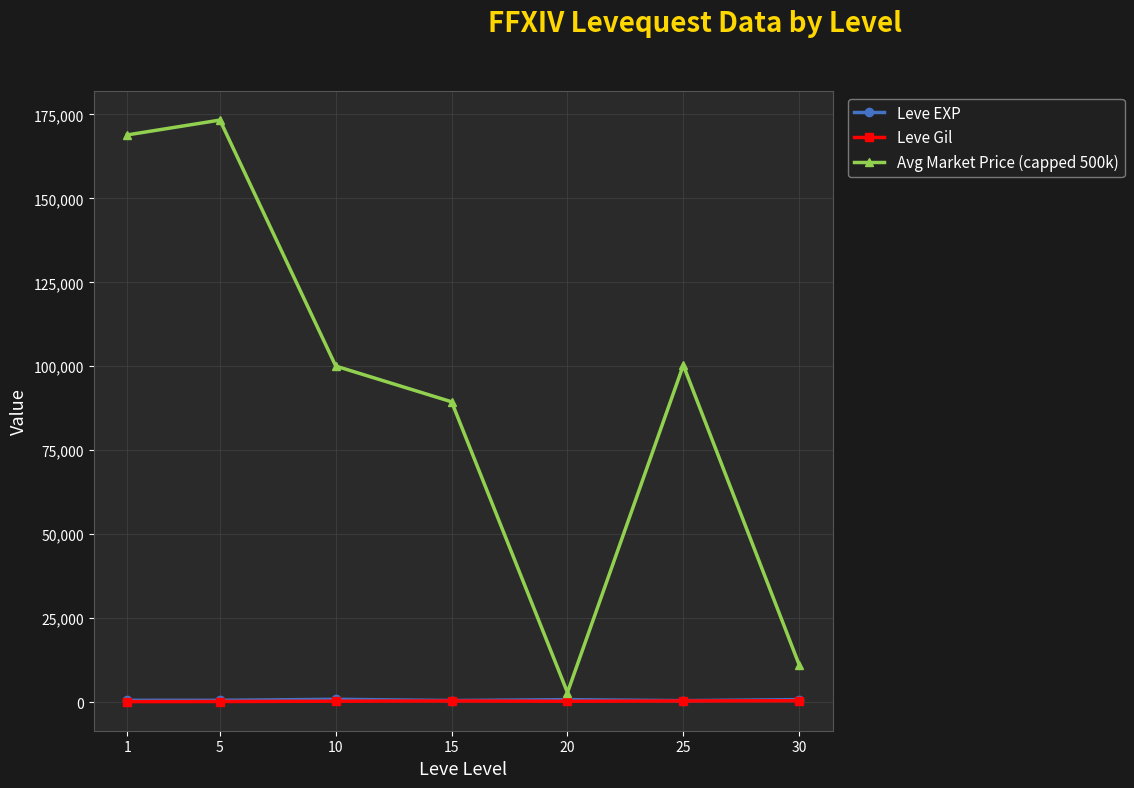

Does the chart display data point markers on the line(s)?

Yes